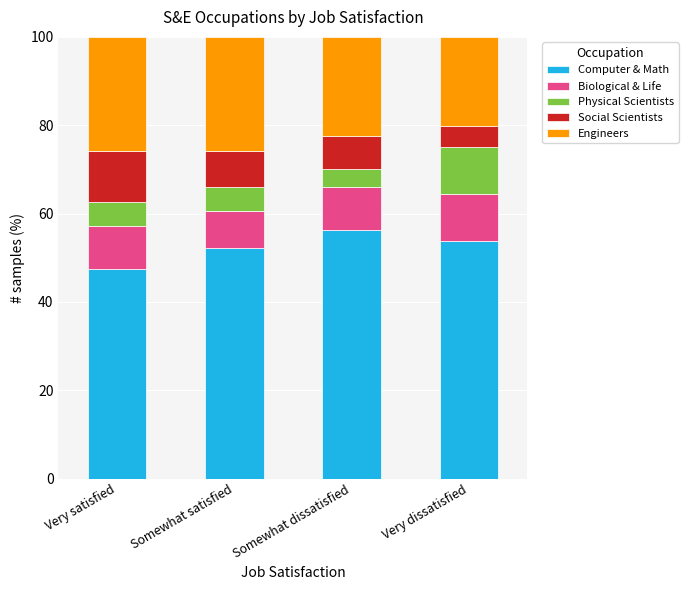

Is it true that Computer & Math equals 11.6 at Somewhat satisfied?

False